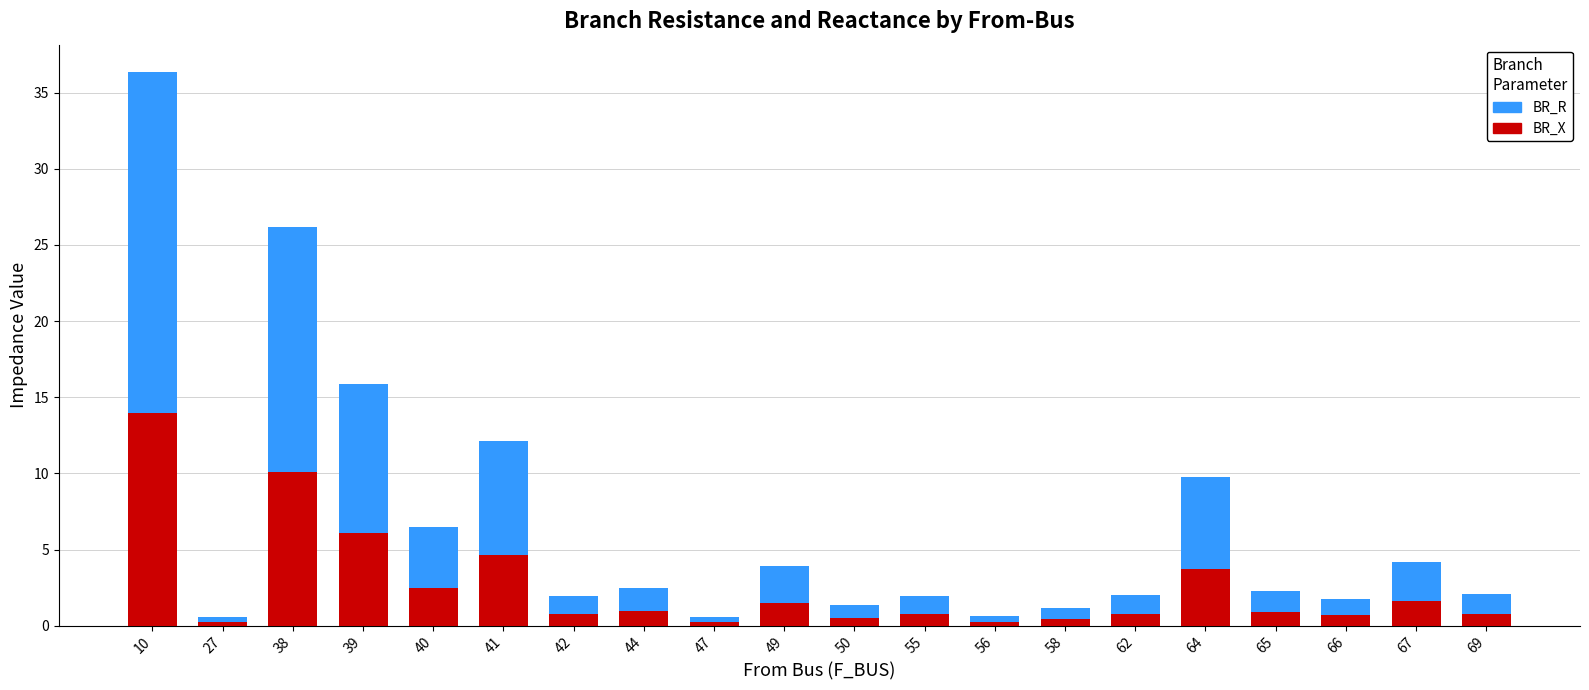

Rank the series by their maximum value, from highest to lowest.

BR_R, BR_X